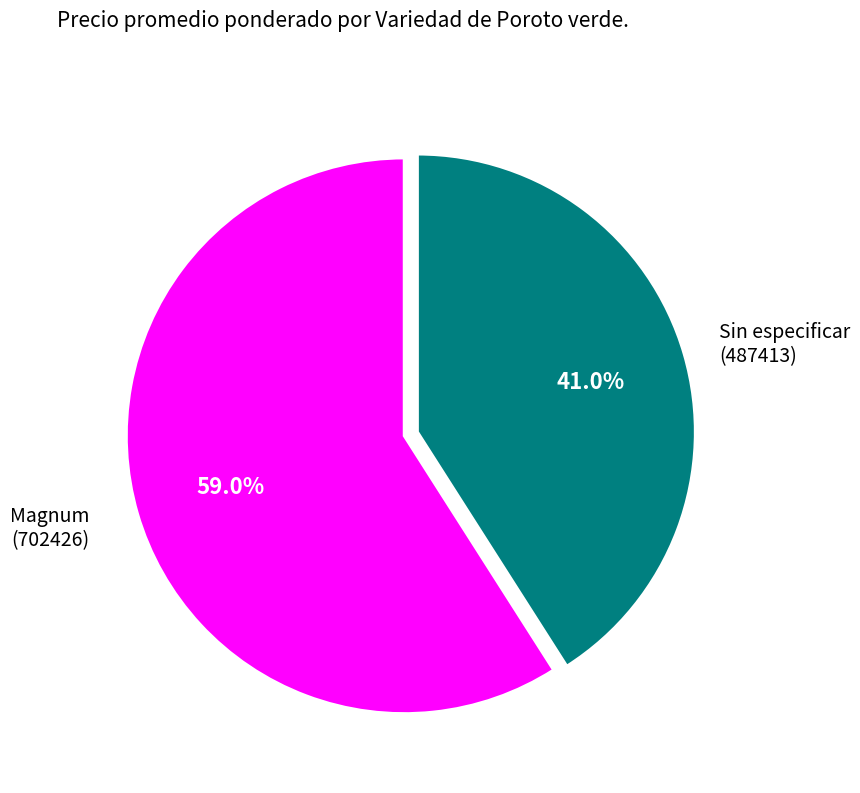

What percentage is NOT represented by Magnum (702426)?

41.0%